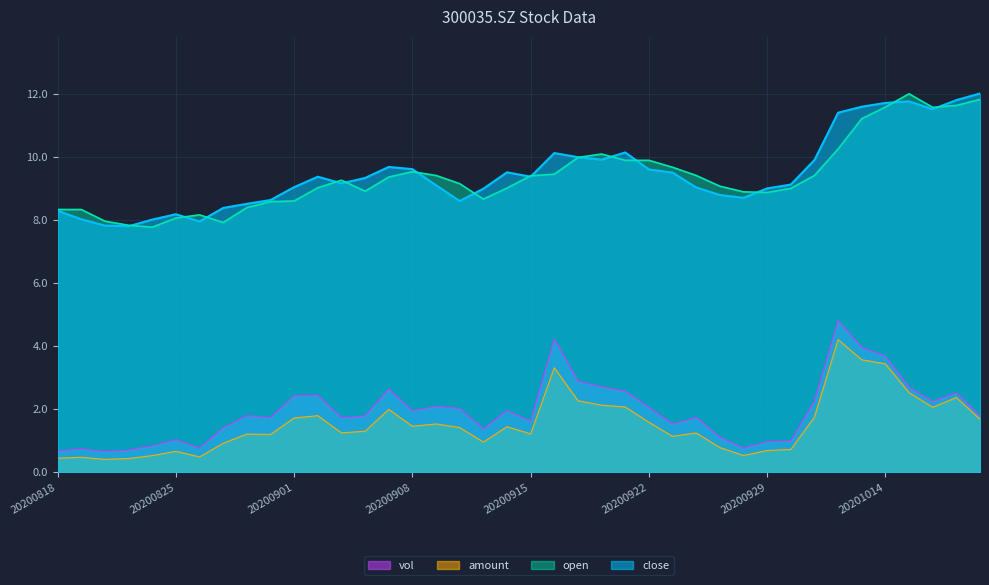

True or false: amount and open cross at least once.

False